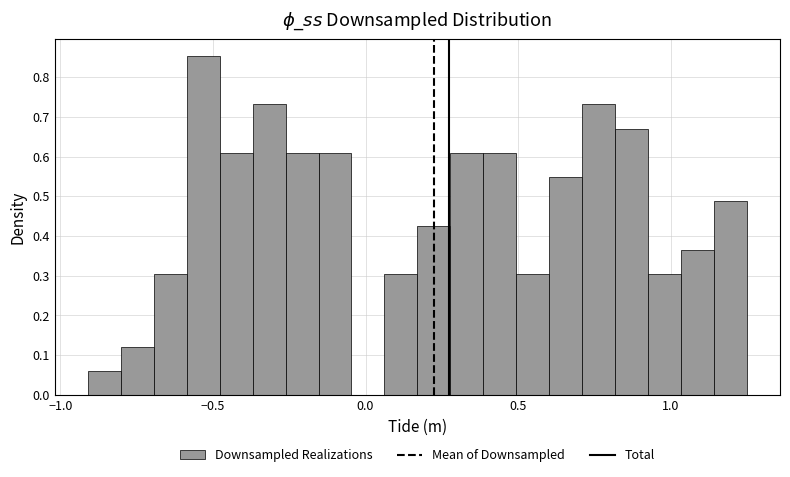

Around what value on the x-axis is the tallest bar? Give the approximate position of its centre, as read against the axis.

-0.55